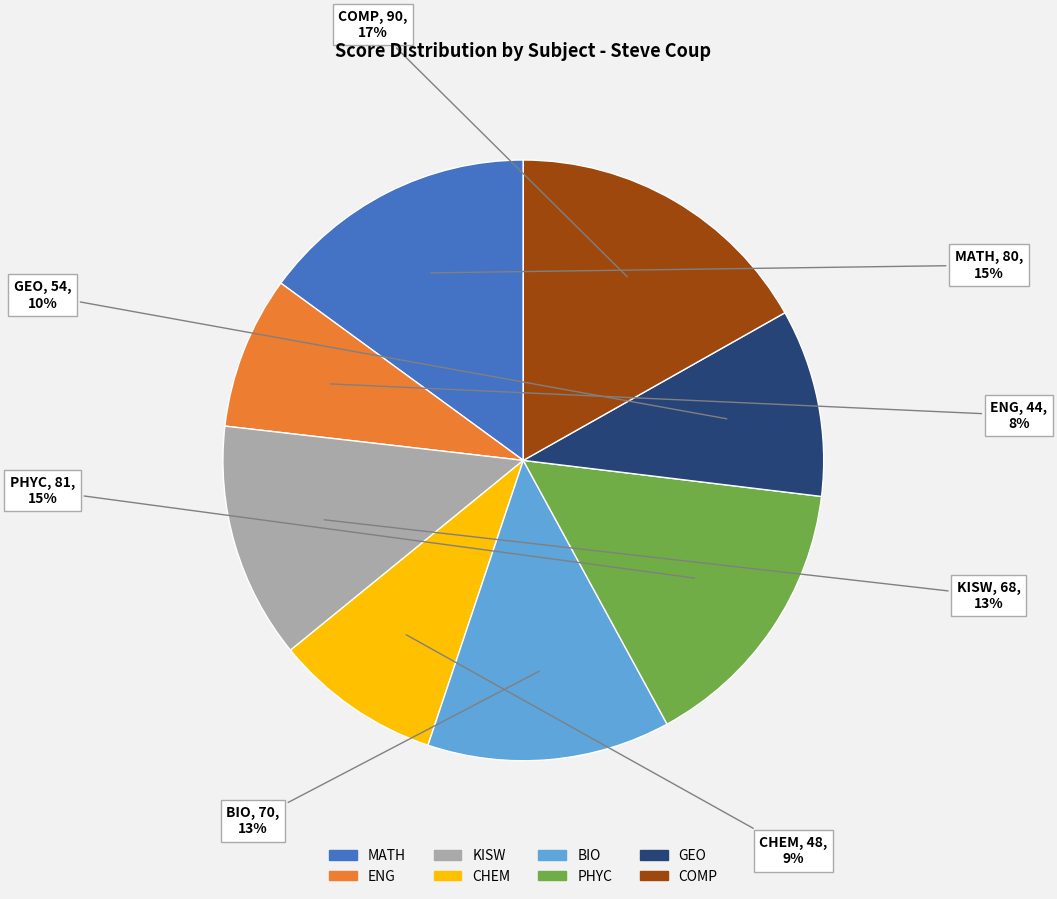

True or false: BIO accounts for 13% of the total.

True